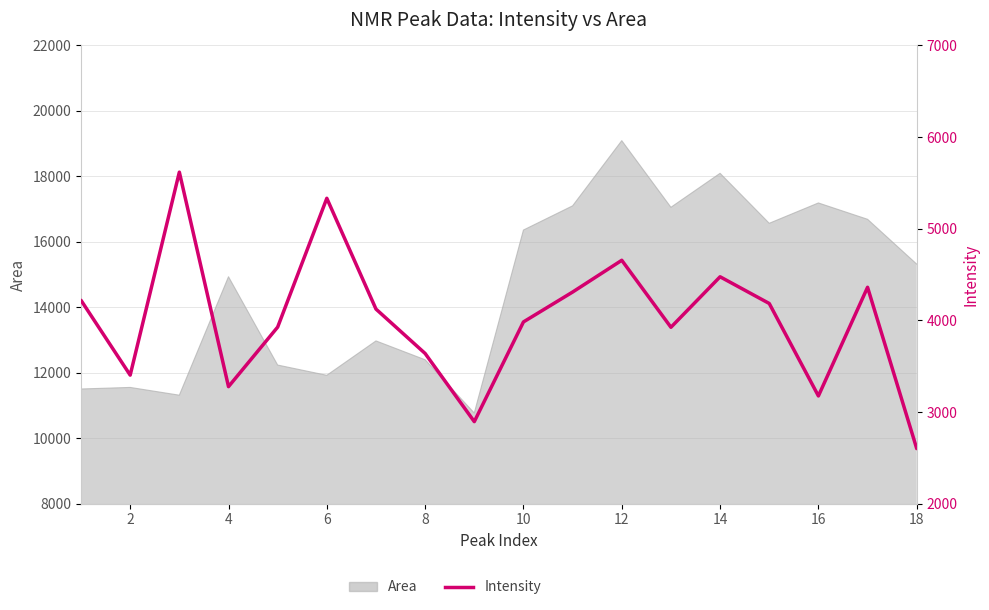

Where is the first local minimum?

2